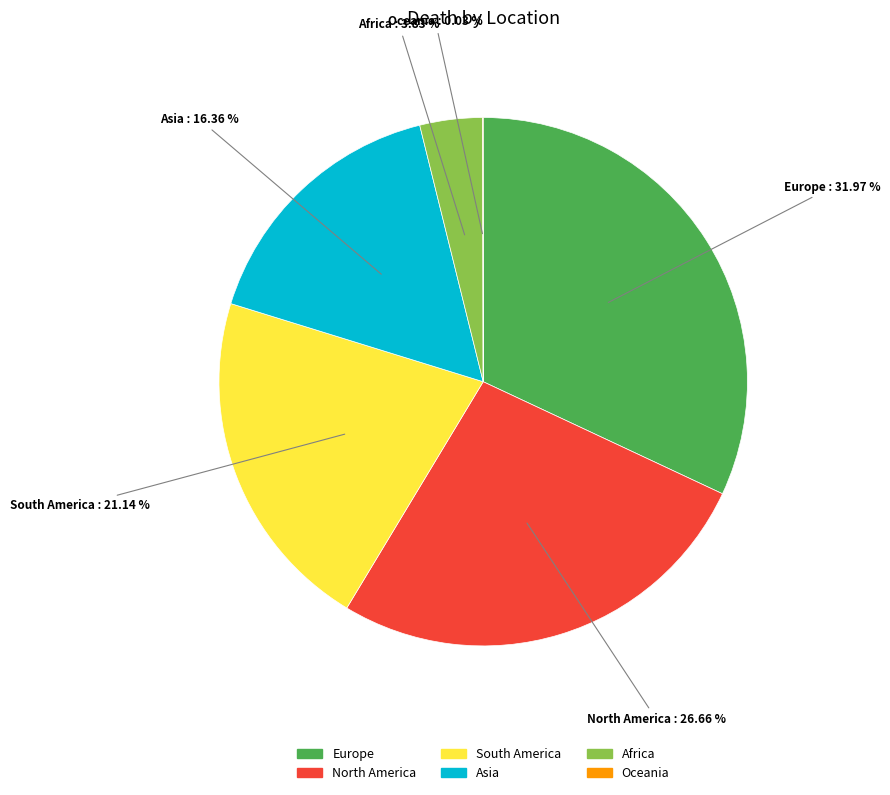

Which has a higher value, North America or South America?

North America